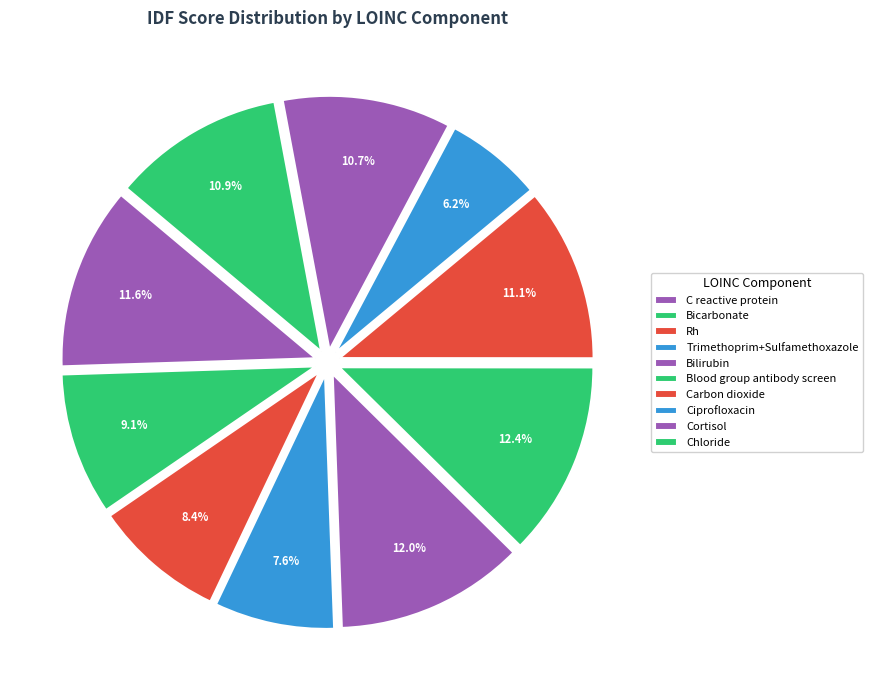

How many slices are in this pie chart?

10